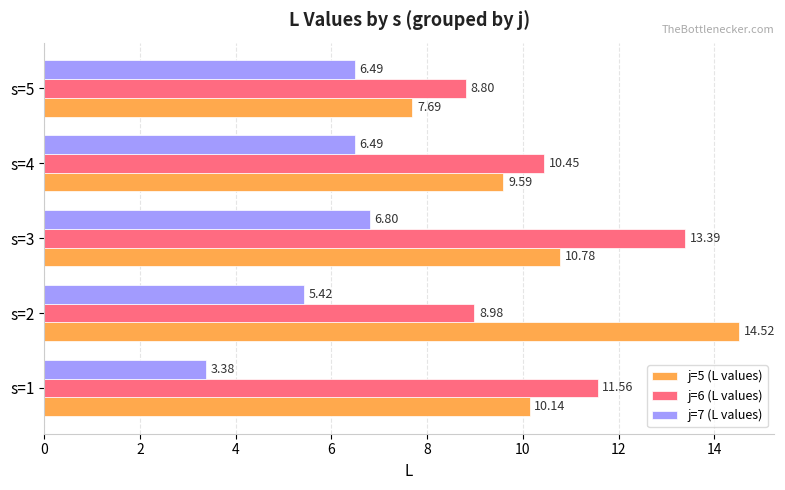

Rank the categories by j=5 (L values) value from highest to lowest.

s=2, s=3, s=1, s=4, s=5